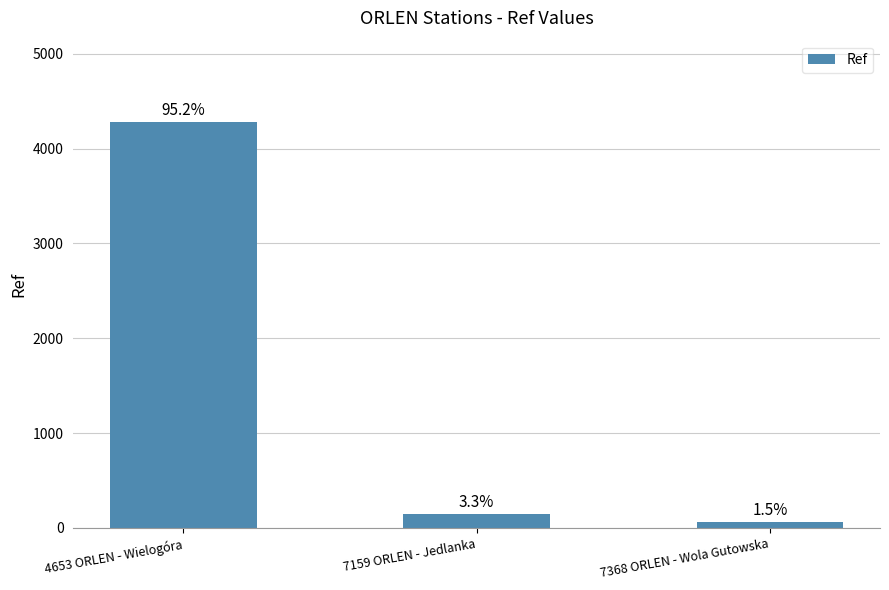

How many bars are there in total?

3